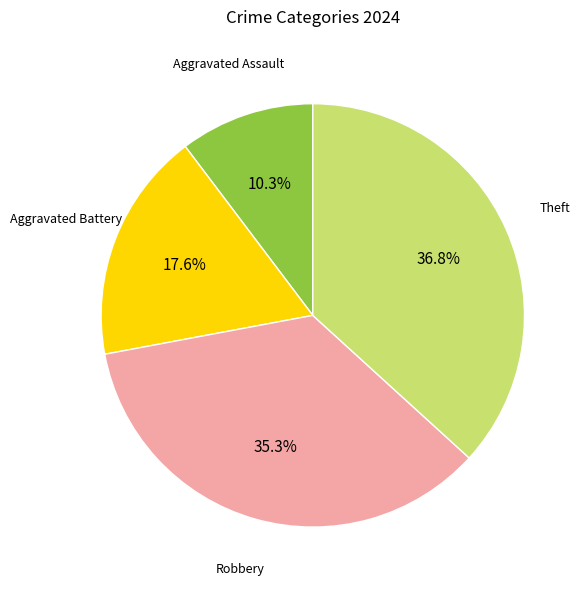

Is there a majority slice in this chart?

No